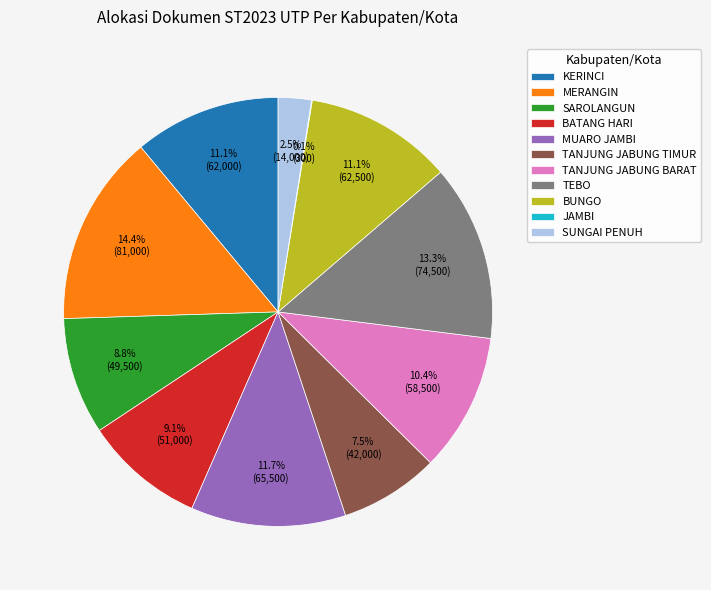

To the nearest percent, what is the difference between the largest and smallest slice percentages?

14%